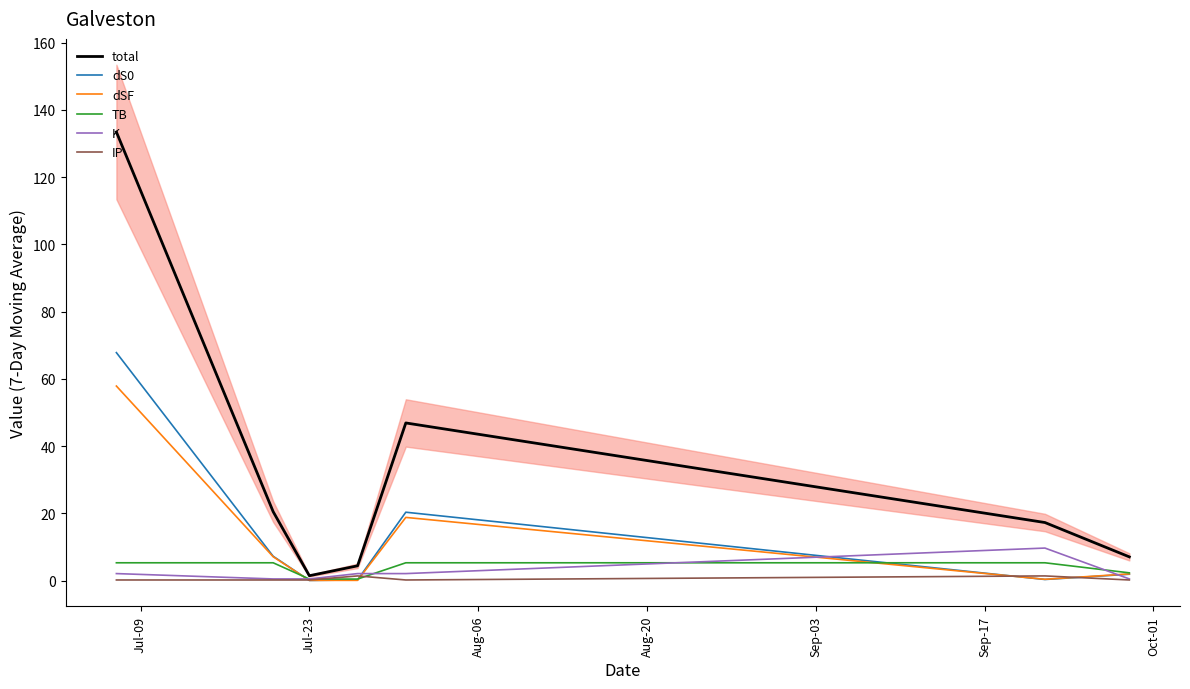

True or false: IP has a value of 0.6 at Sep-17.

False